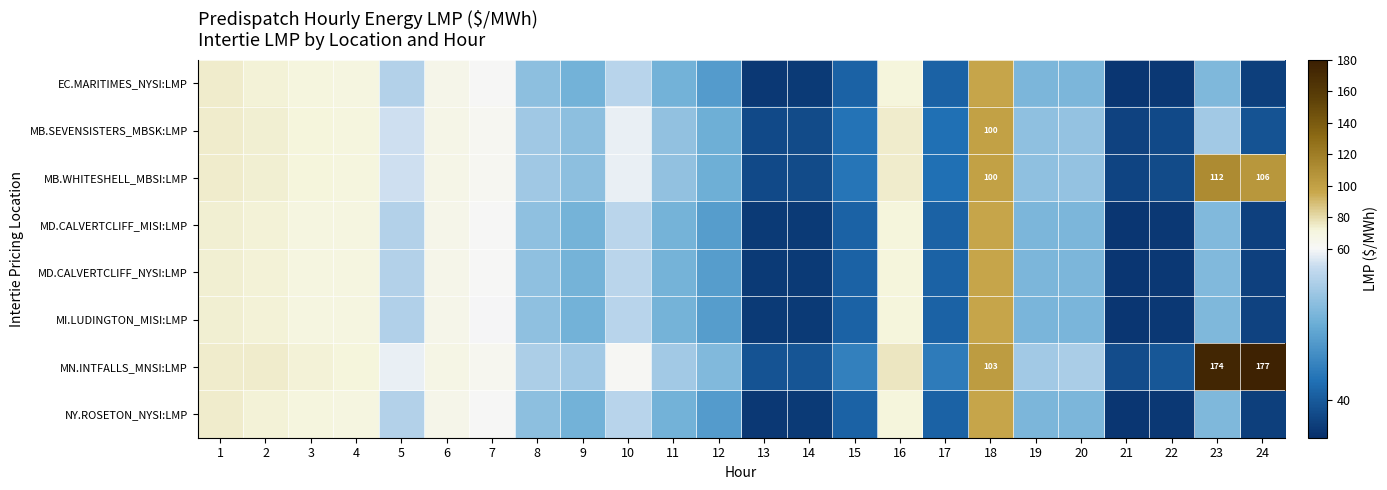

Is it true that NY.ROSETON_NYSI:LMP equals 35.9 at 21?

True